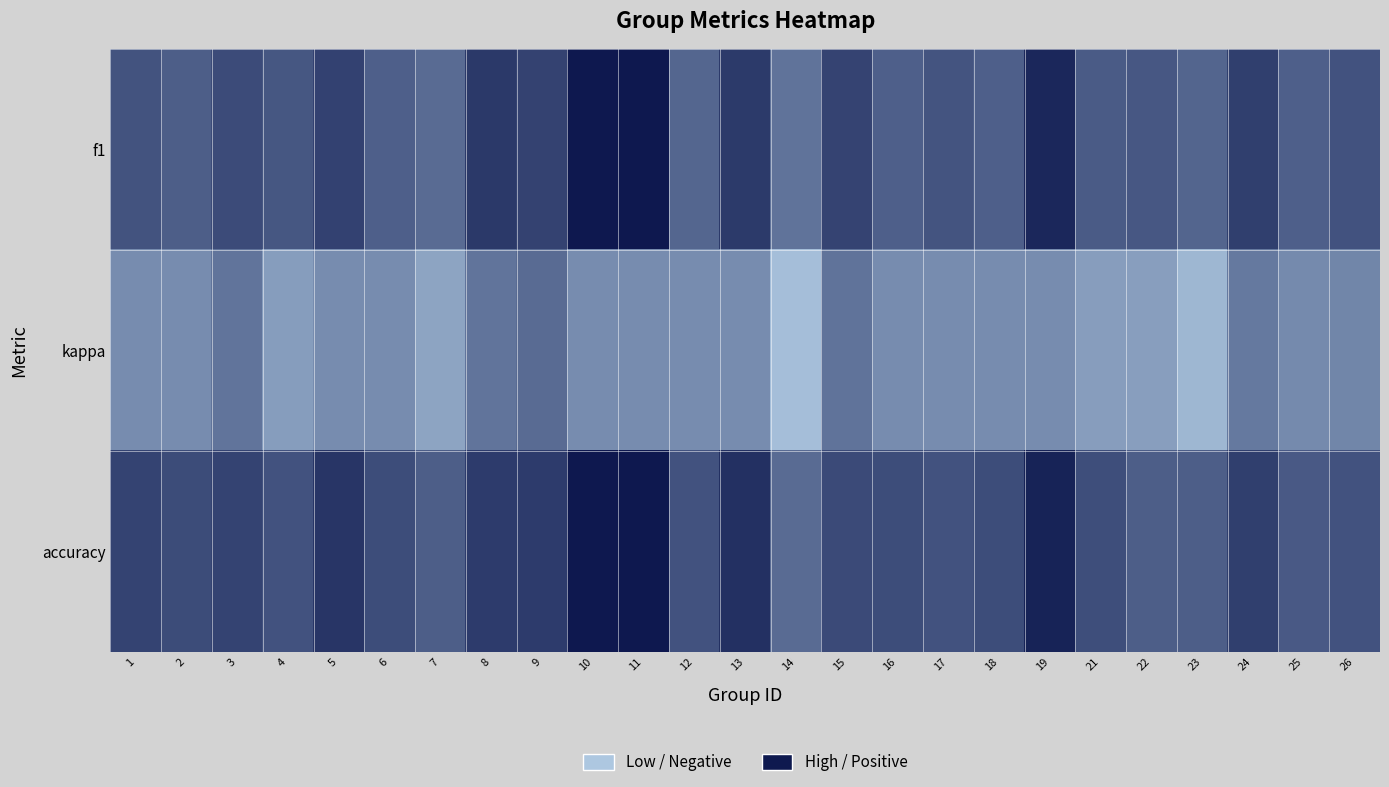

Reading left to right, list all the values displayed in this chart.

f1: 1=0.5	2=0.4	3=0.6	4=0.5	5=0.6	6=0.4	7=0.3	8=0.7	9=0.6	10=1.0	11=1.0	12=0.3	13=0.7	14=0.2	15=0.6	16=0.4	17=0.5	18=0.4	19=0.9	21=0.4	22=0.5	23=0.3	24=0.7	25=0.4	26=0.5
kappa: 1=0.0	2=0.0	3=0.2	4=-0.1	5=0.0	6=0.0	7=-0.2	8=0.2	9=0.3	10=0.0	11=0.0	12=0.0	13=0.0	14=-0.4	15=0.2	16=0.0	17=0.0	18=0.0	19=0.0	21=-0.1	22=-0.2	23=-0.4	24=0.2	25=0.0	26=0.1
accuracy: 1=0.6	2=0.6	3=0.6	4=0.5	5=0.8	6=0.5	7=0.4	8=0.7	9=0.7	10=1.0	11=1.0	12=0.5	13=0.8	14=0.3	15=0.6	16=0.5	17=0.5	18=0.5	19=0.9	21=0.5	22=0.4	23=0.4	24=0.7	25=0.4	26=0.5